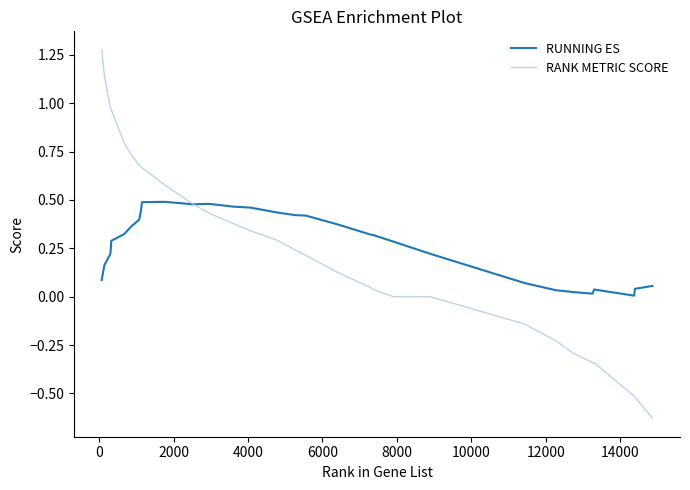

Which series has the widest spread of values?

RANK METRIC SCORE